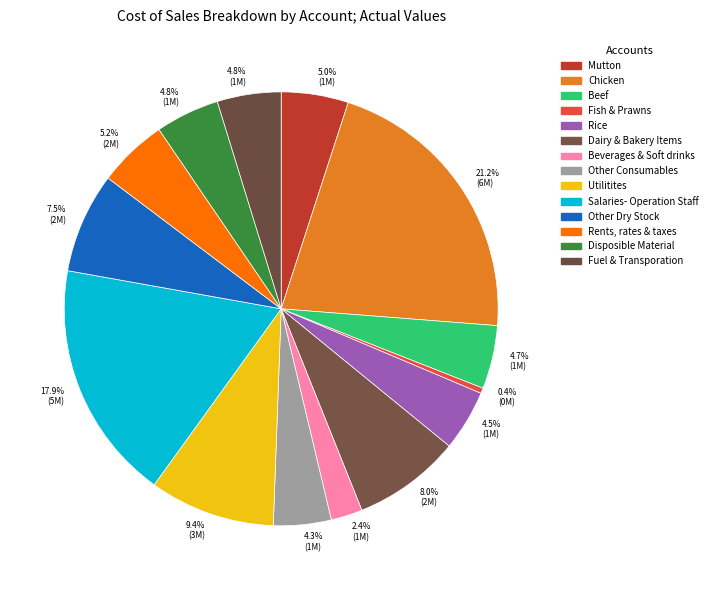

Rank the categories by value from lowest to highest.

Fish & Prawns, Beverages & Soft drinks, Other Consumables, Rice, Beef, Fuel & Transporation, Disposible Material, Mutton, Rents, rates & taxes, Other Dry Stock, Dairy & Bakery Items, Utilitites, Salaries- Operation Staff, Chicken